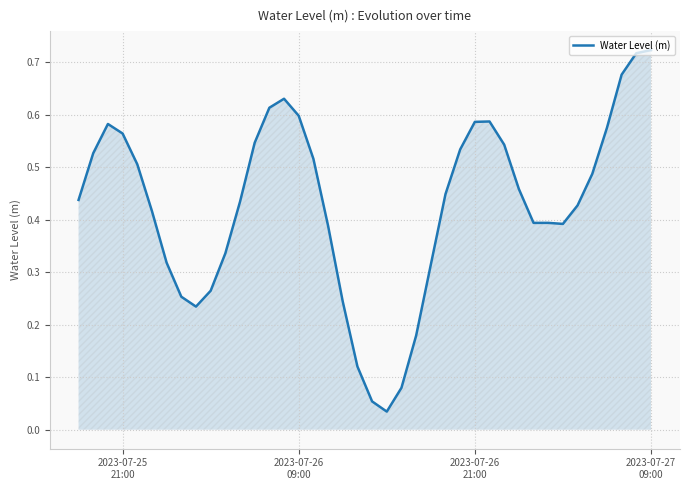

Is this an area chart (filled region under the line)?

Yes